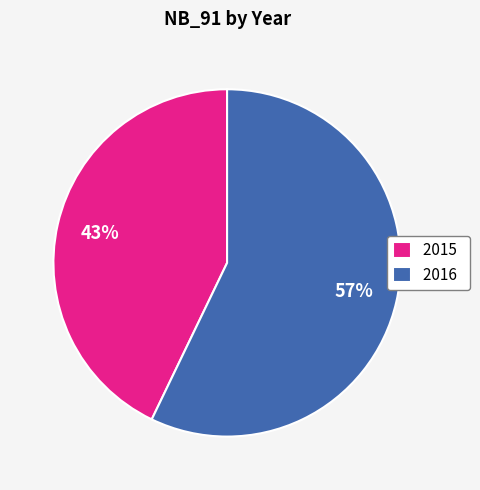

Is there a majority slice in this chart?

Yes